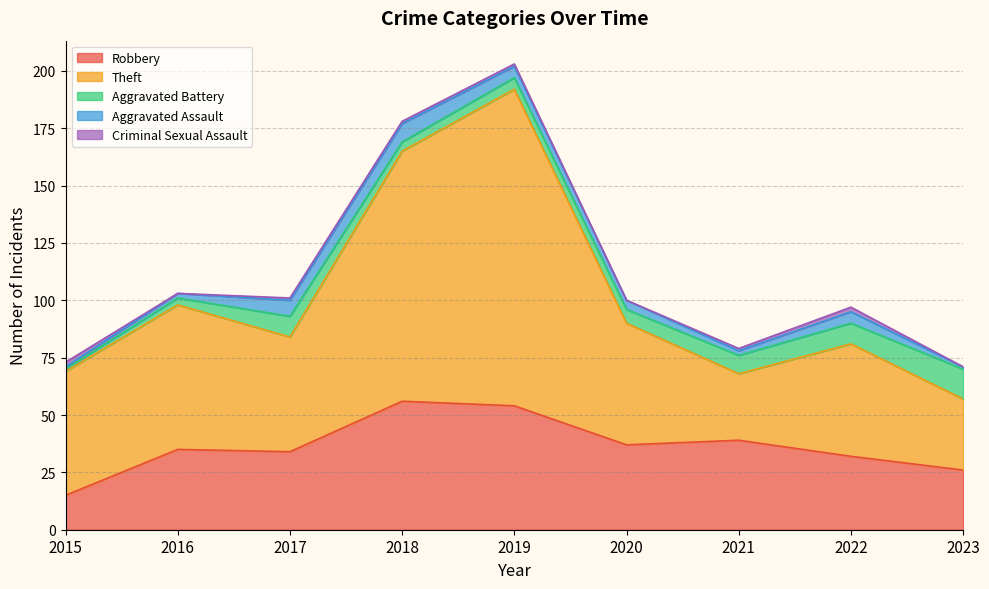

Which series changed the most between 2021 and 2022?

Theft